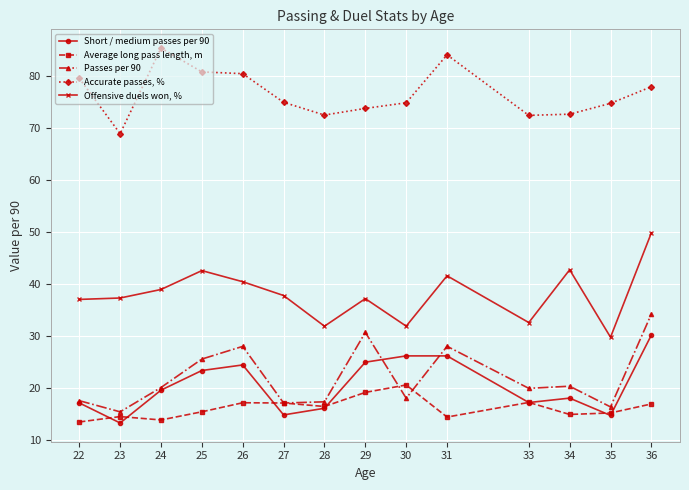

What is the difference between the highest and lowest values at 29?

54.6